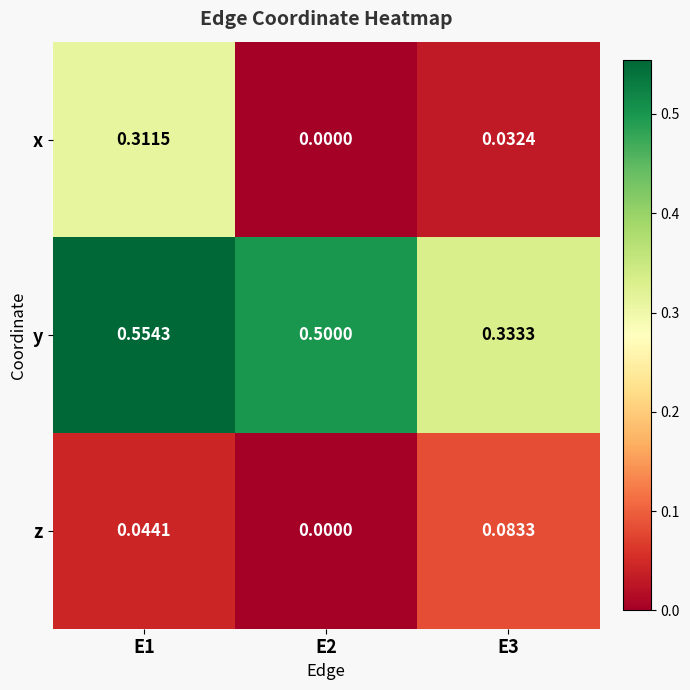

Which label corresponds to the largest value in the chart?

E1